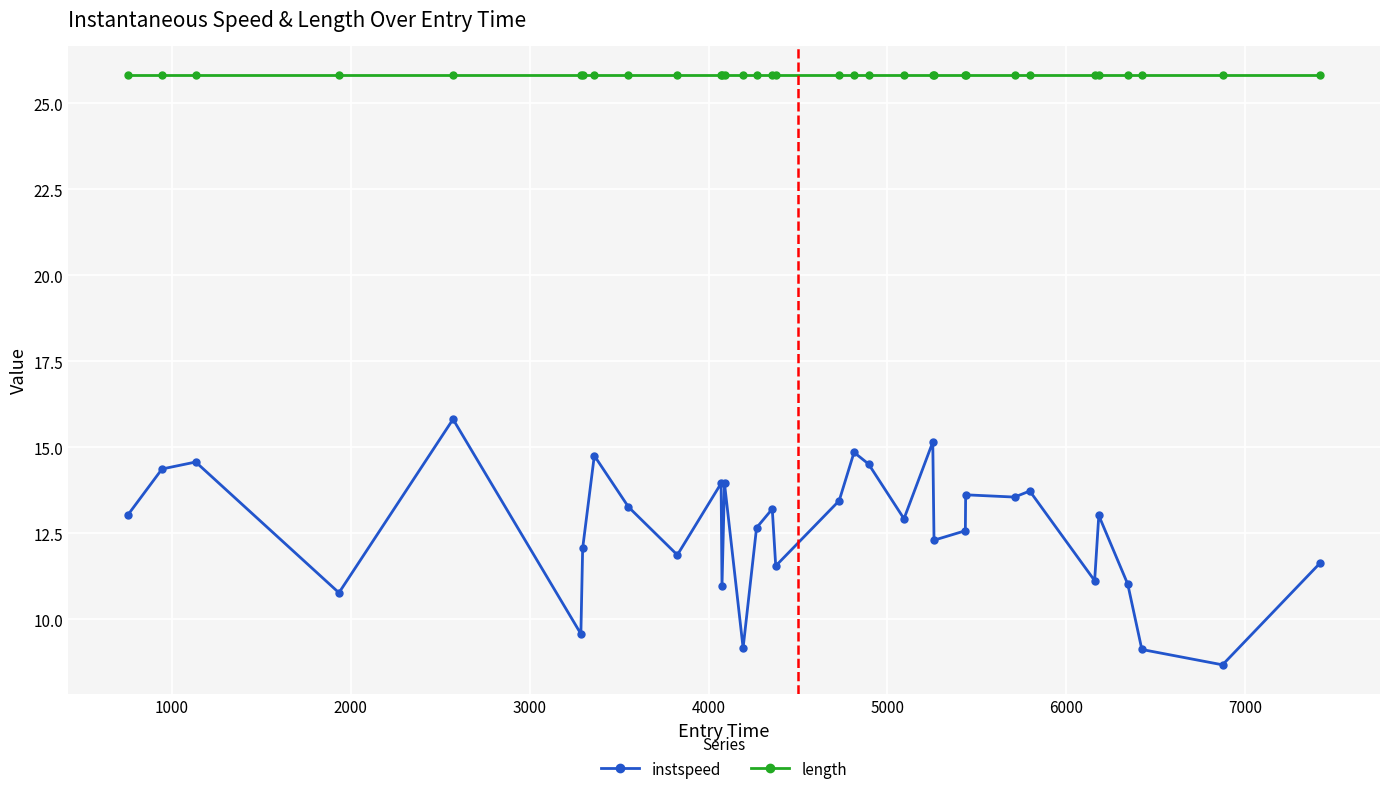

What is the difference between the second highest and second lowest values in the instspeed series?

6.0